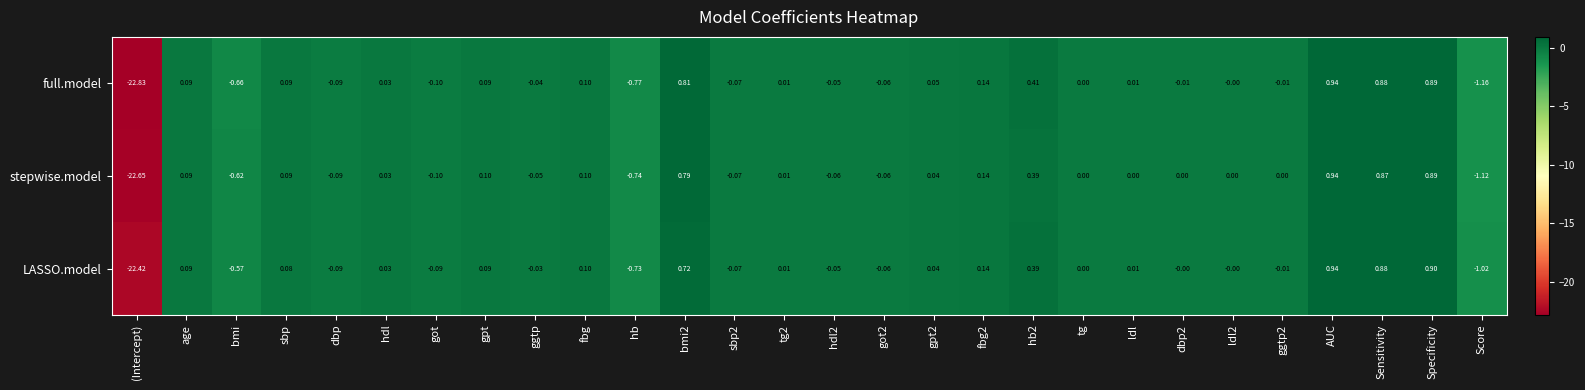

Rank the series by their average value, from highest to lowest.

LASSO.model, stepwise.model, full.model